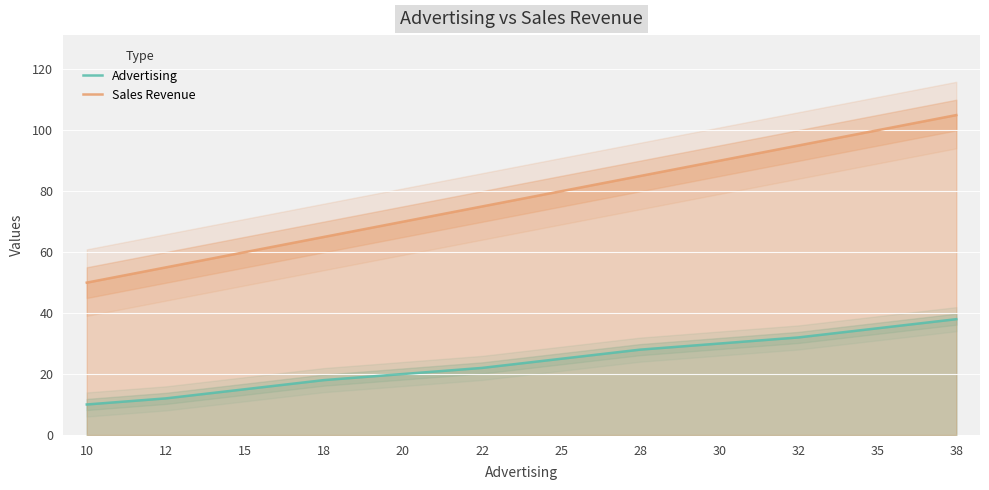

Which series has the widest spread of values?

Sales Revenue